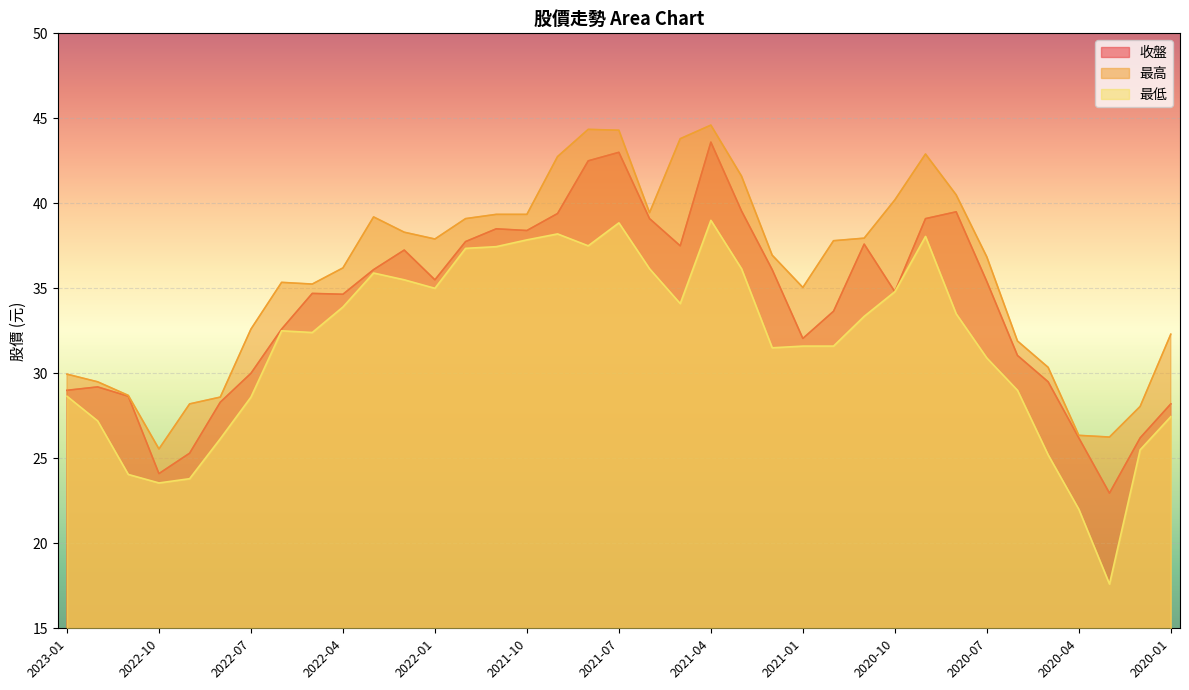

True or false: 收盤 and 最高 cross at least once.

False